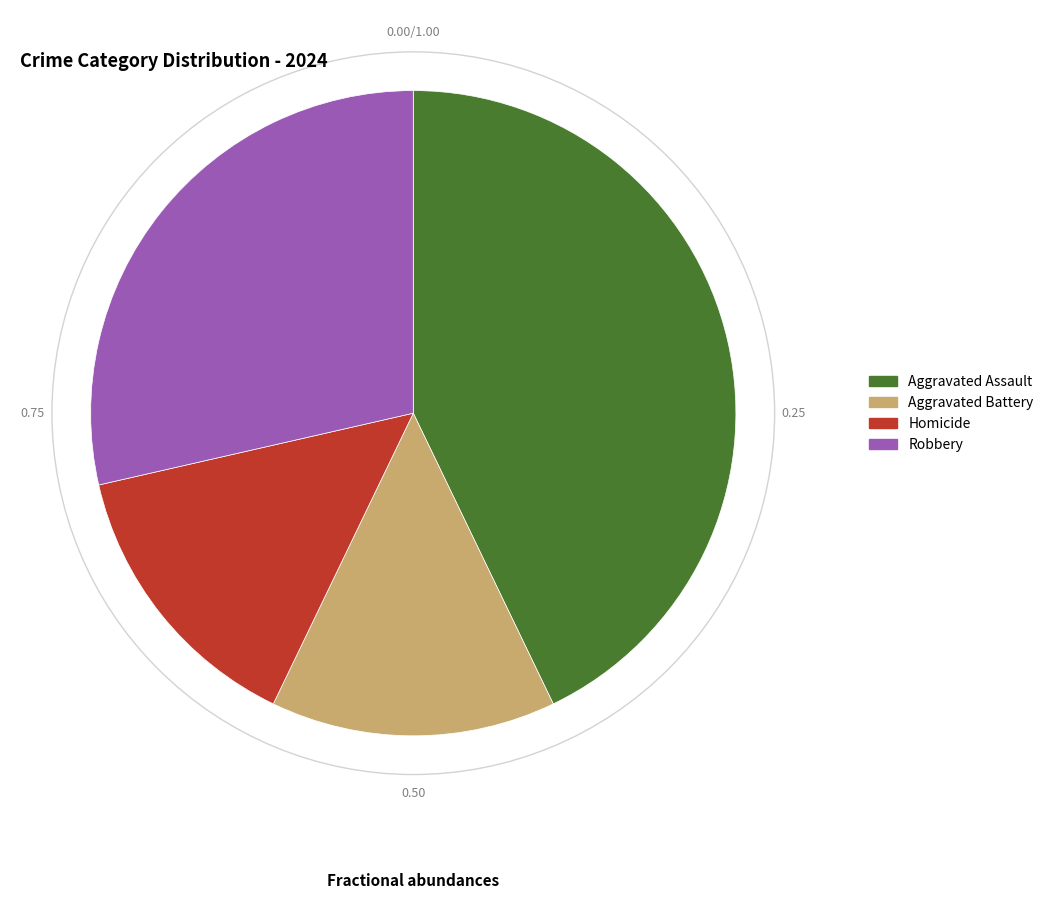

Which category has the biggest portion of the pie?

Aggravated Assault